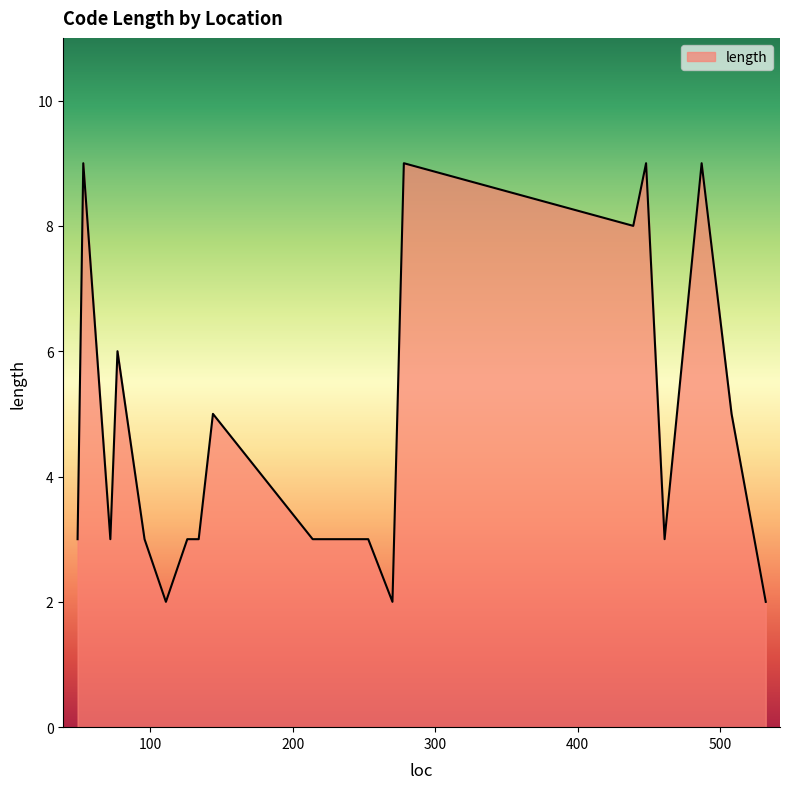

What is the maximum value shown in the chart?

9